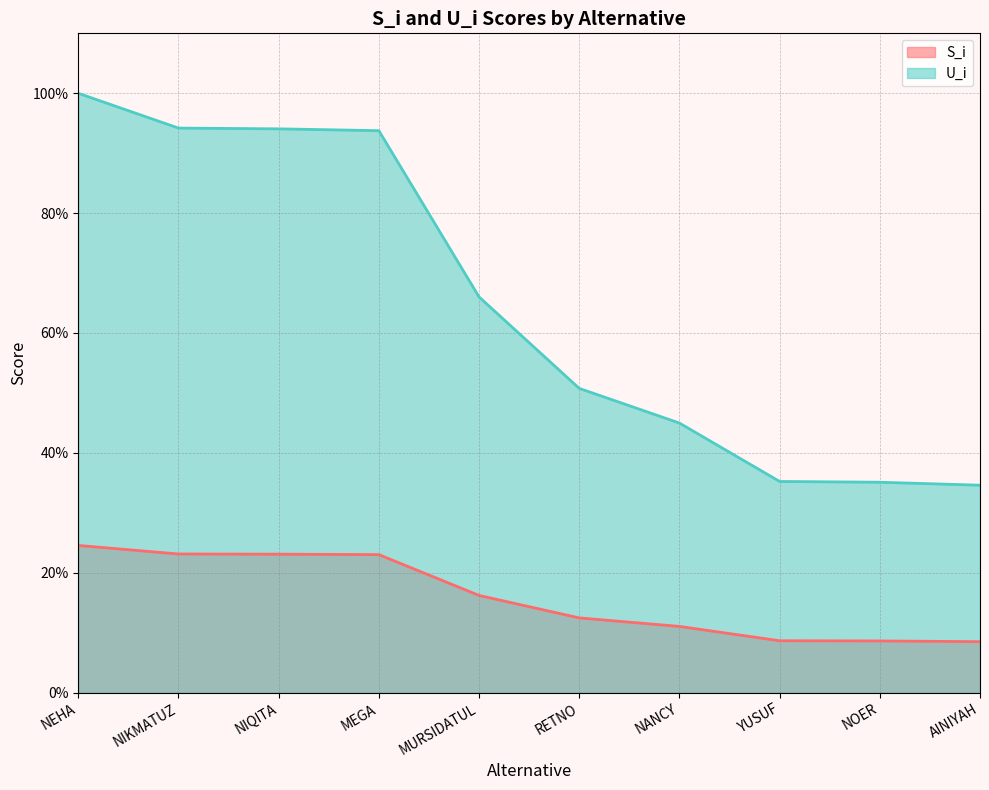

List the series in order of their peak value, lowest first.

S_i, U_i